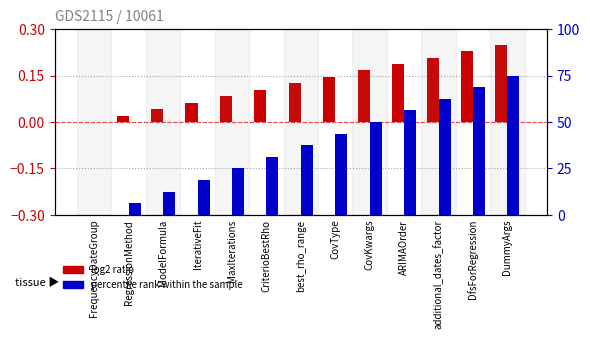

What is the spread (max minus min) of values at IterativeFit?

18.7